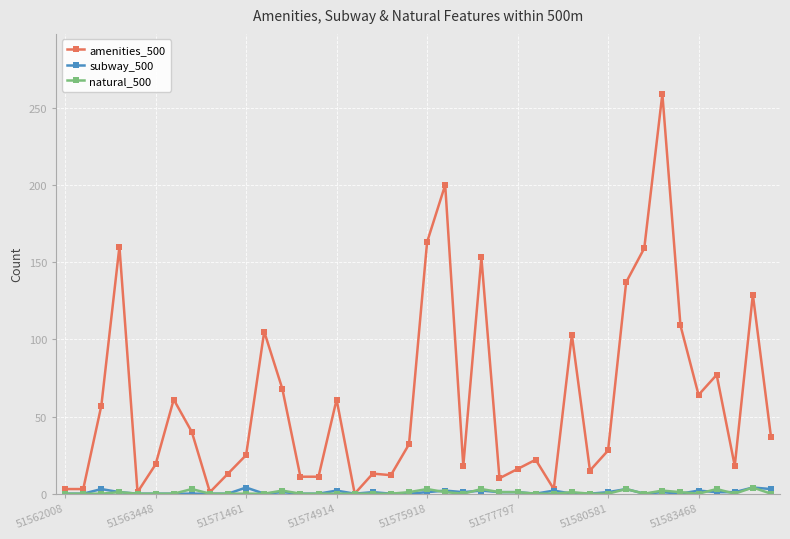

Count the number of data series in this chart.

3